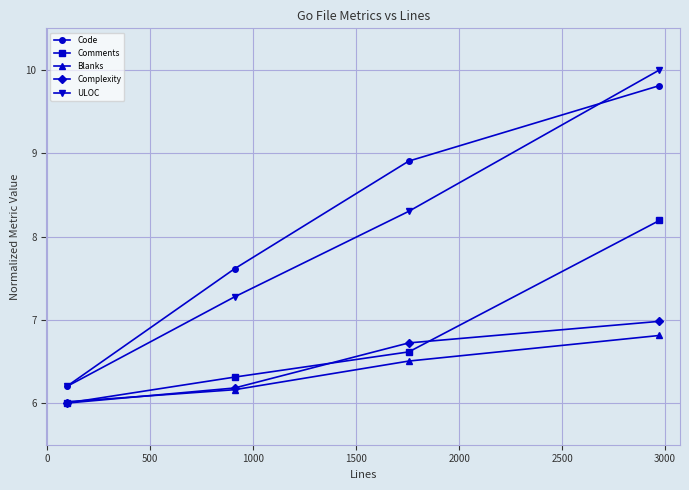

What is the value of the Complexity point at the 2nd from the left?

6.2